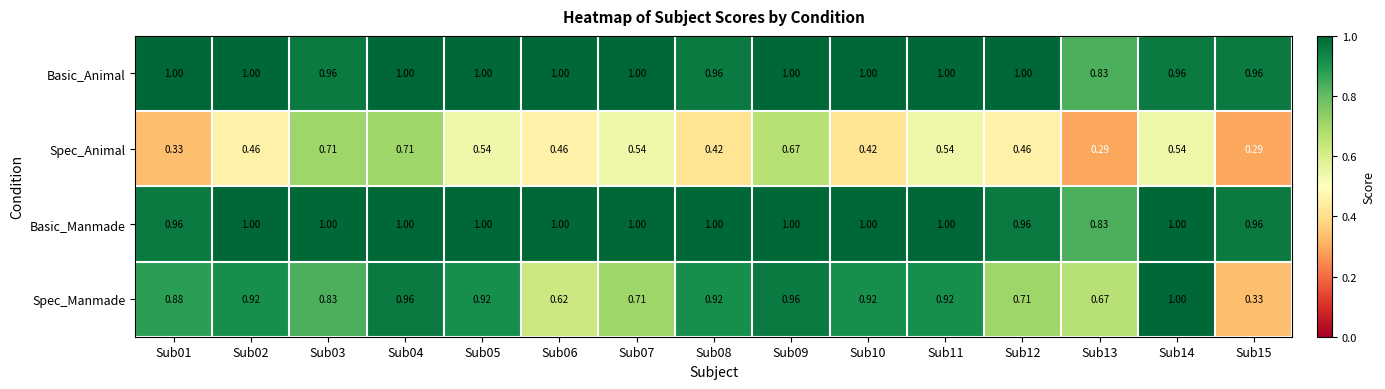

Which series has the widest spread of values?

Spec_Manmade